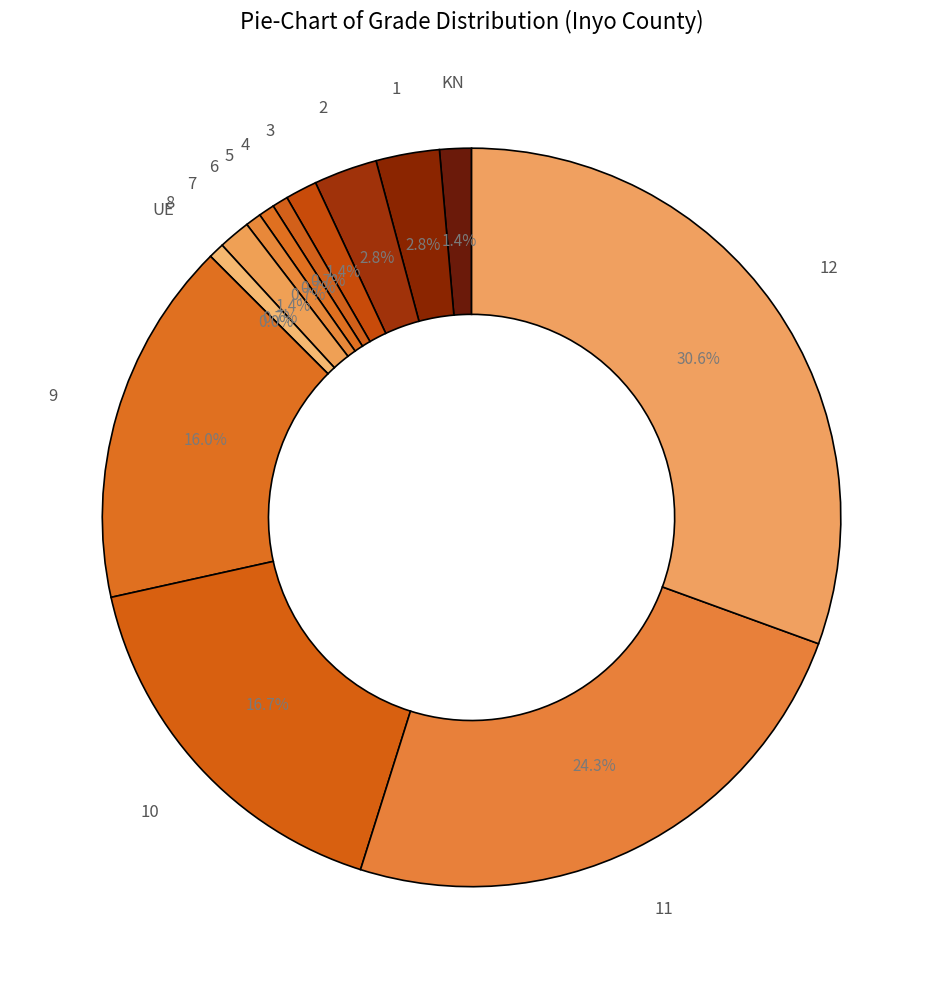

How many slices are in this pie chart?

14